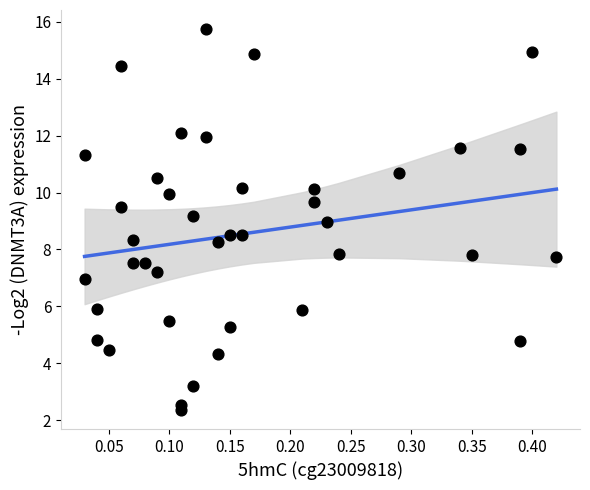

What is the range of Y values (max minus min)?

13.4